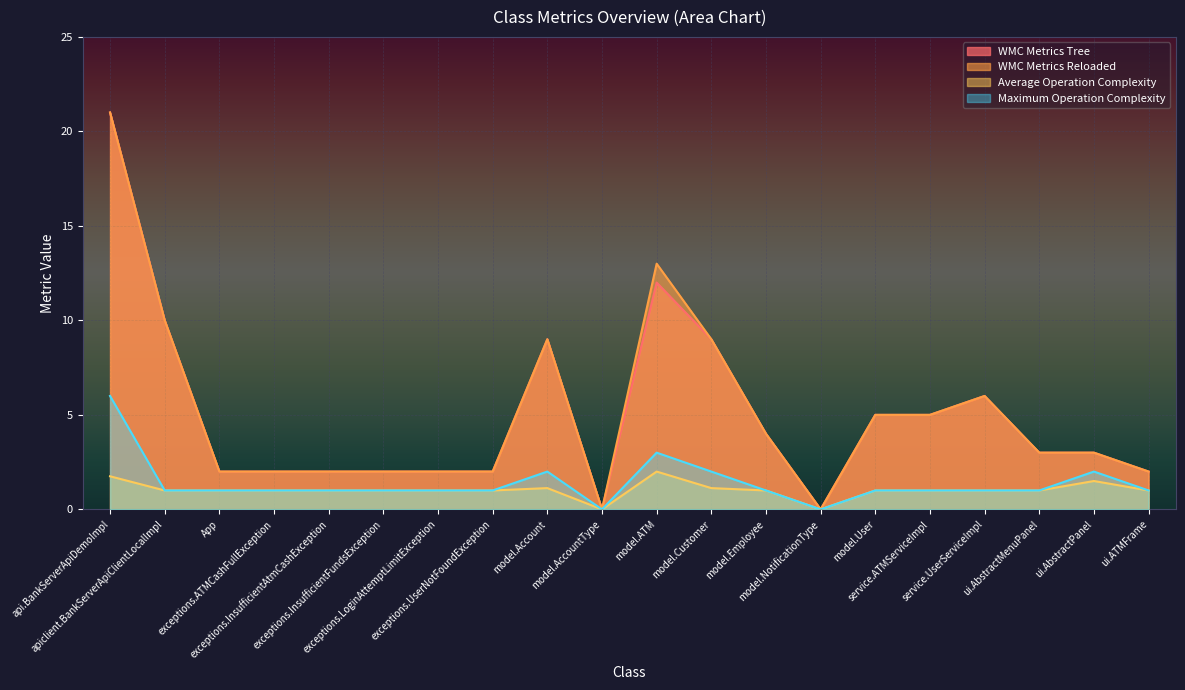

Which has a higher value, App or exceptions.LoginAttemptLimitException?

App